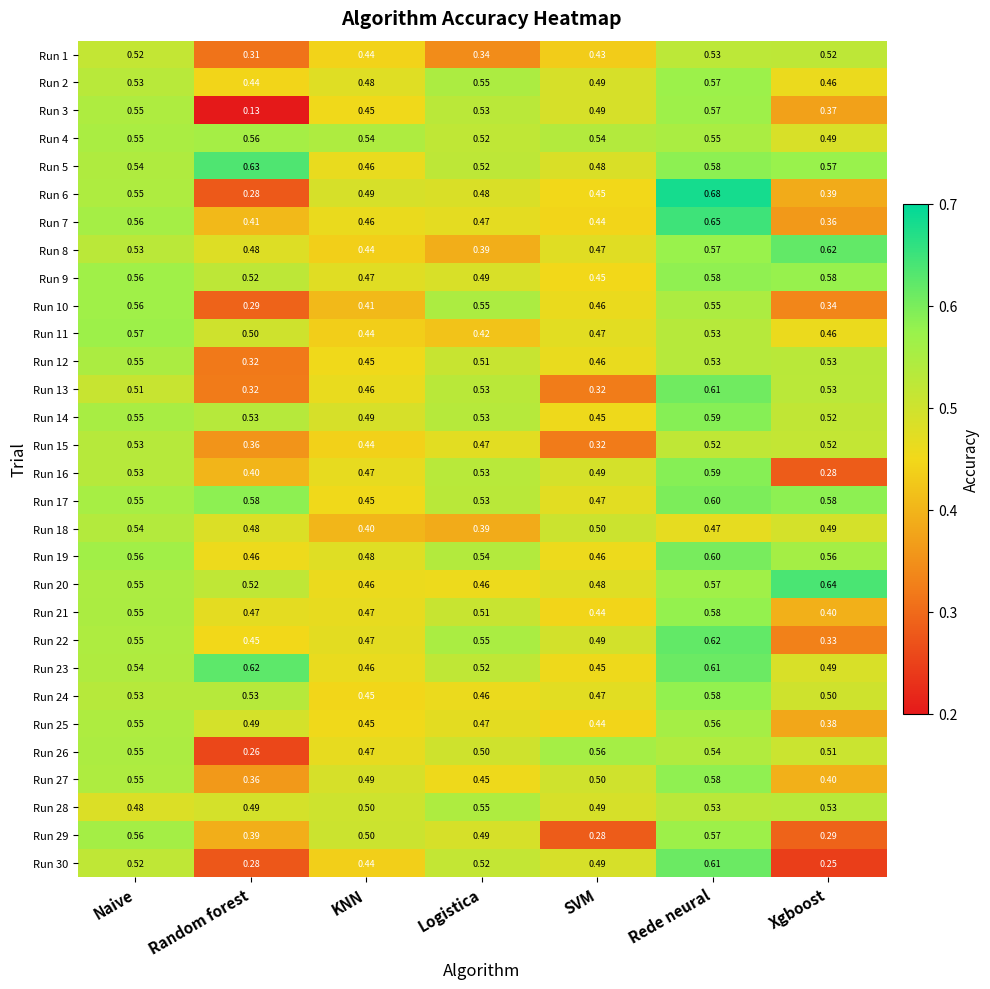

Which series has the largest total across all categories?

Run 5